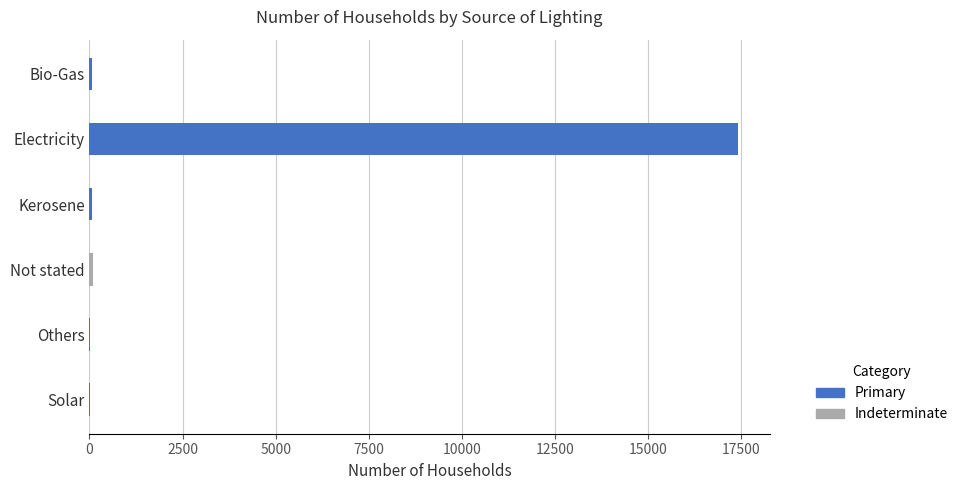

At which label is the value closest to 8698?

Not stated